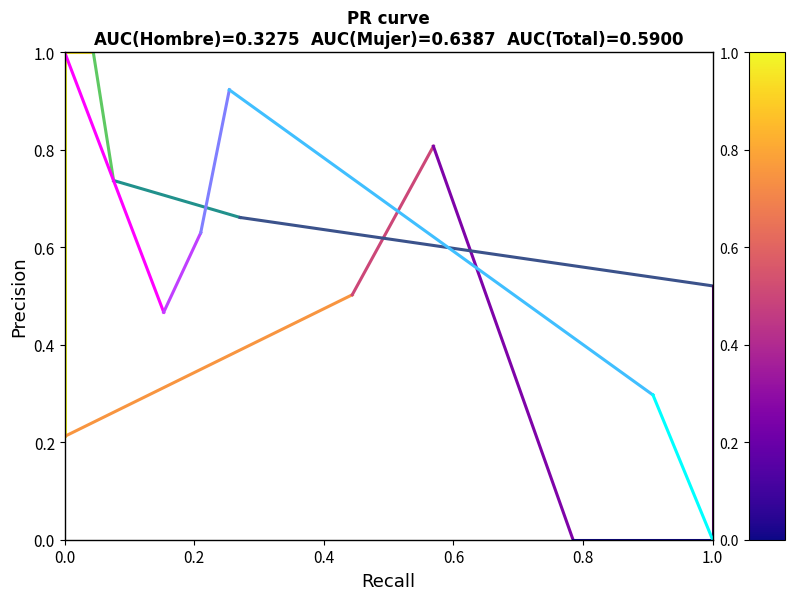

Which series has the largest range (max minus min)?

Hombre